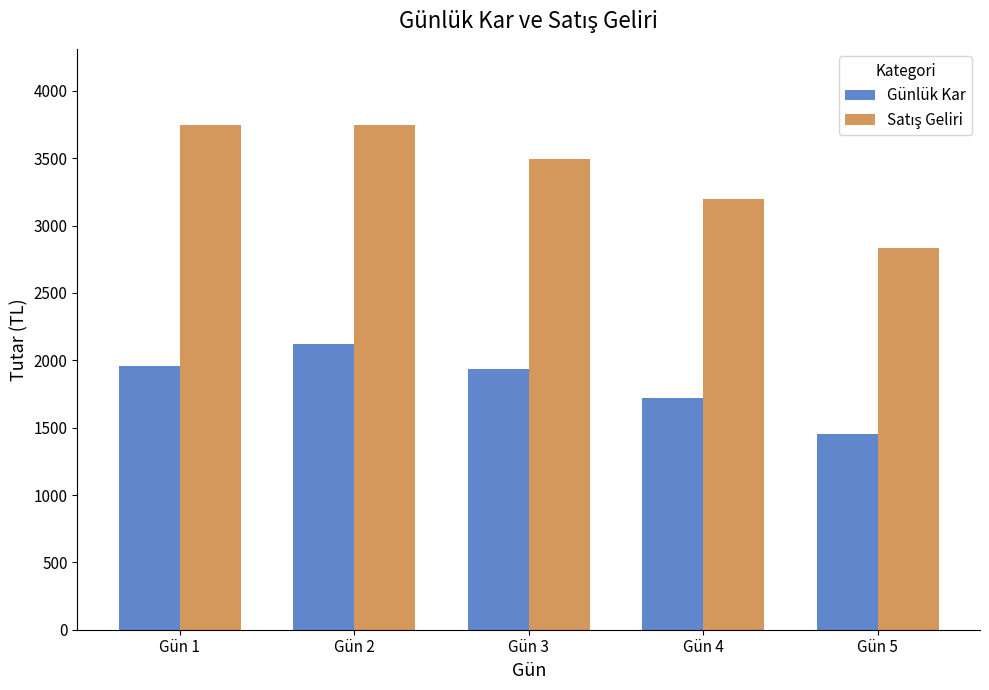

What is the difference between the highest and lowest values at Gün 3?

1556.2